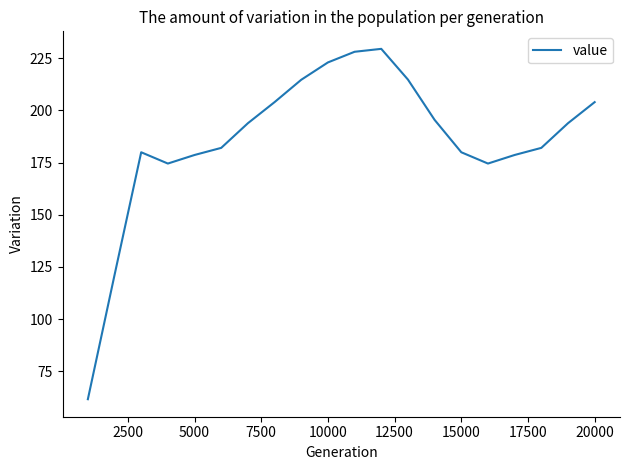

How many distinct data groups are displayed?

1